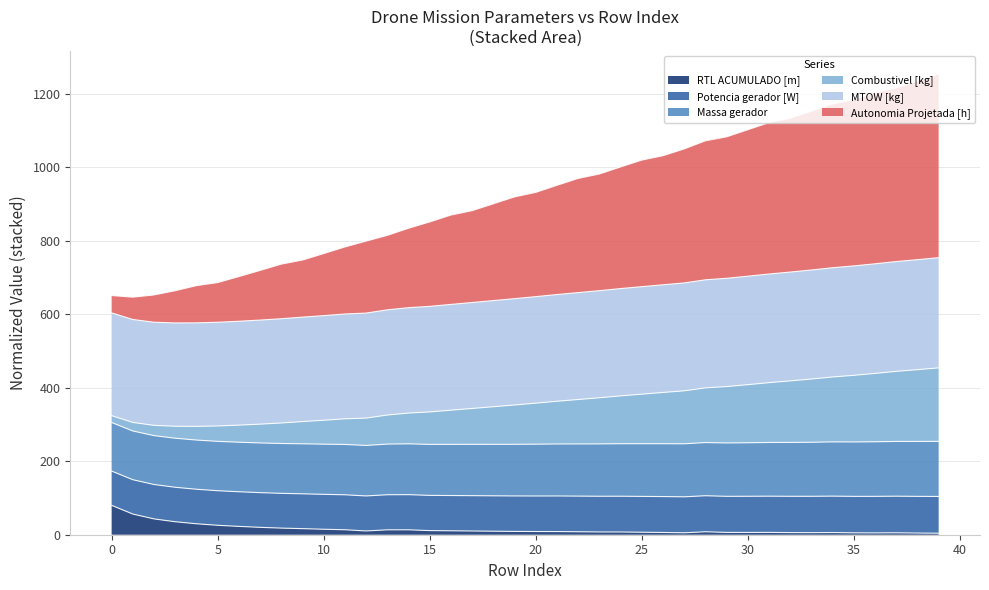

Is it true that RTL ACUMULADO [m] equals 5.1 at 35?

True